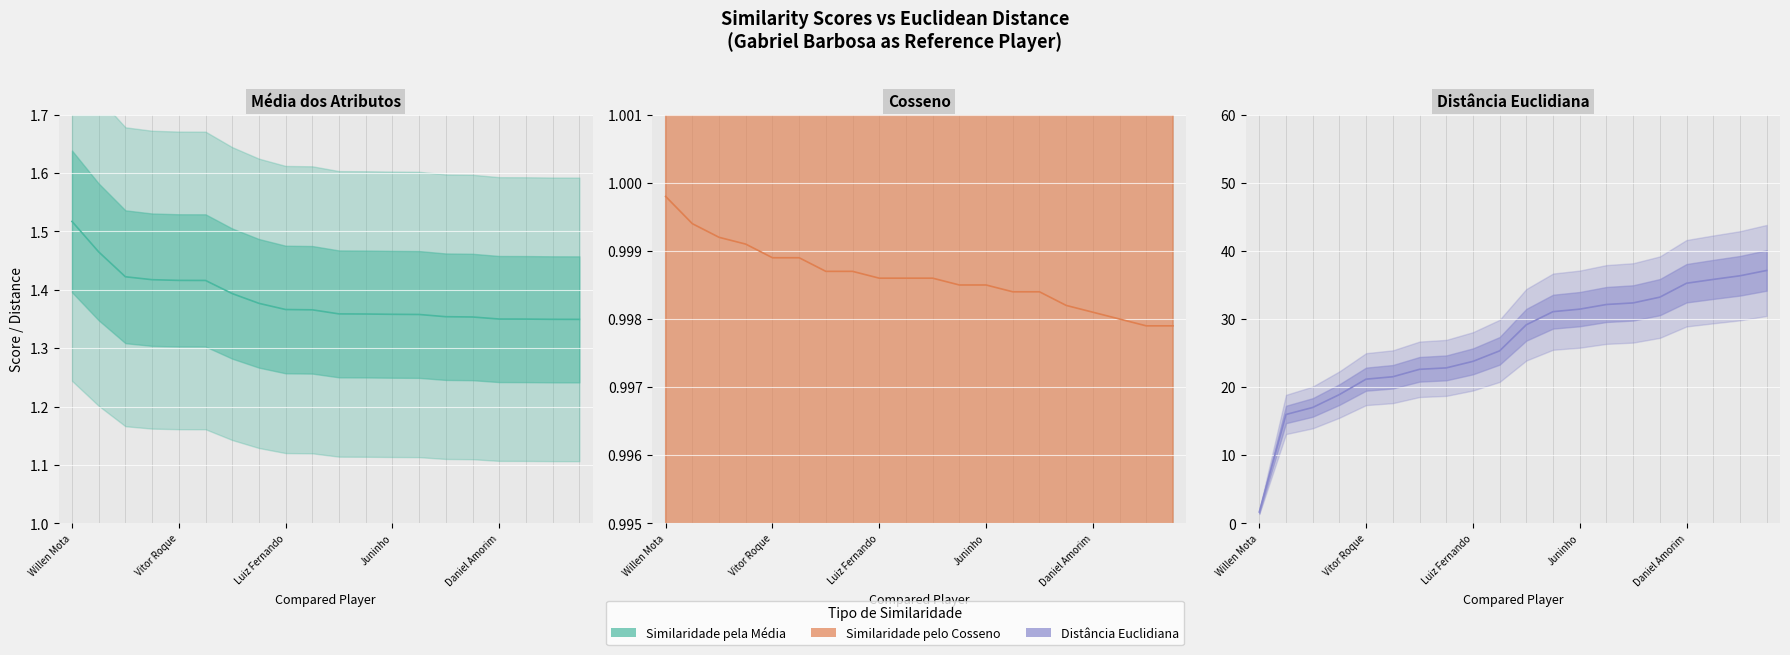

At how many categories does at least one series exceed 9?

19